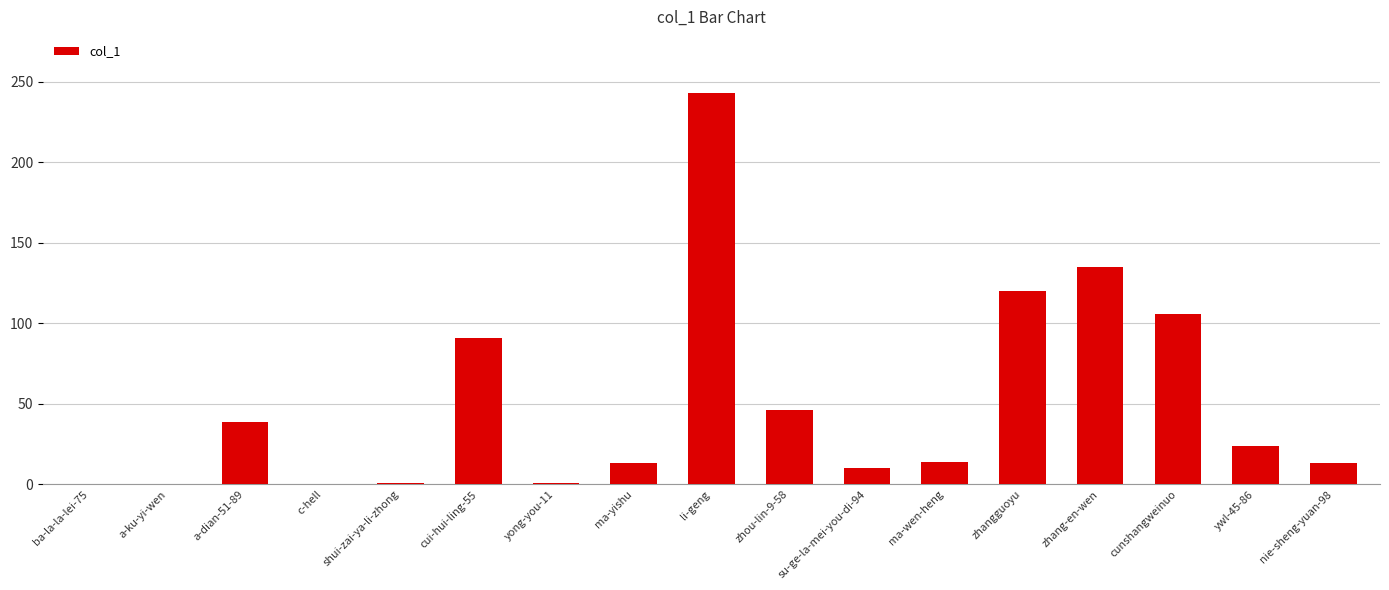

Which category has the highest value across all series?

li-geng